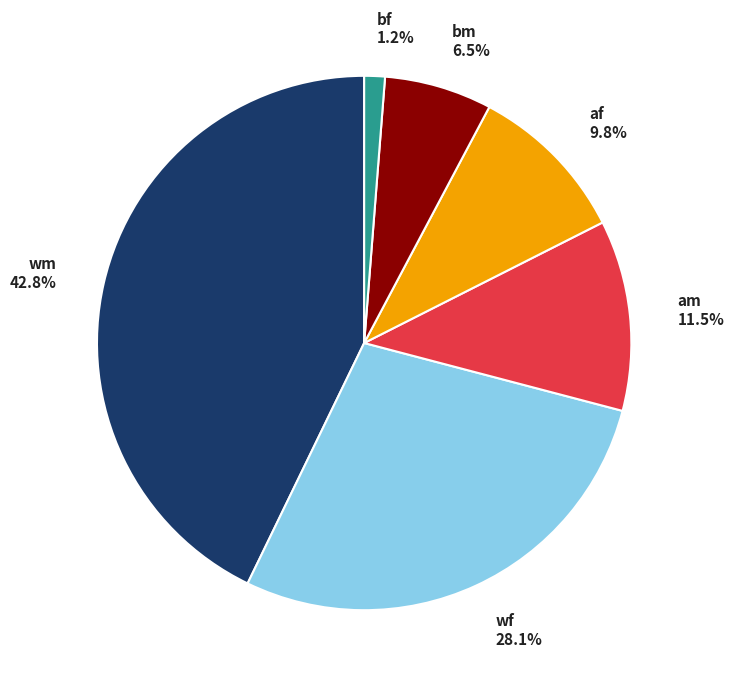

To the nearest percent, what is the combined percentage of bm and wm?

49%